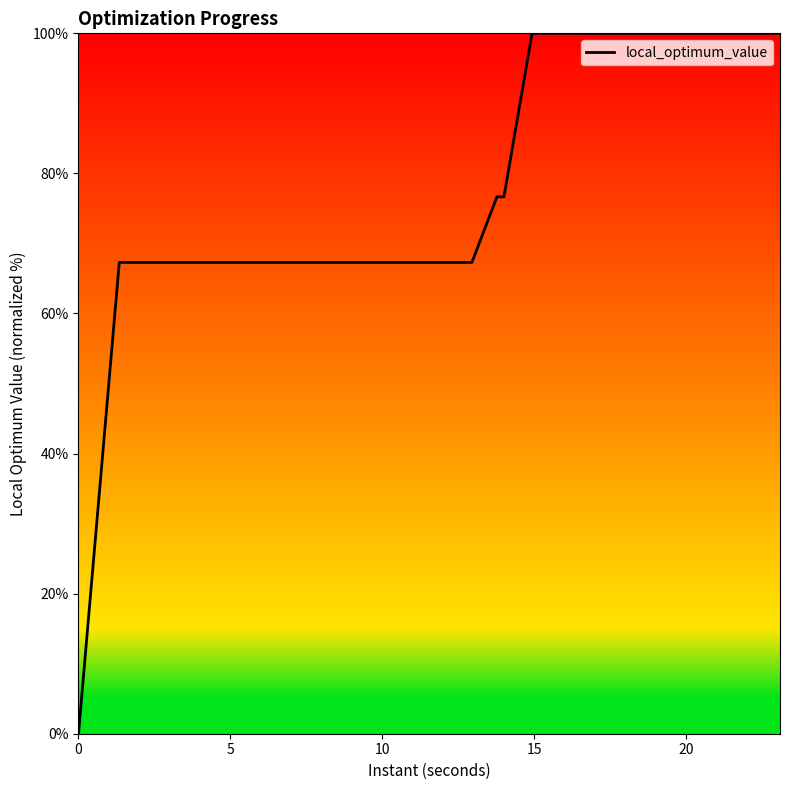

What is the maximum value shown in the chart?

100.0